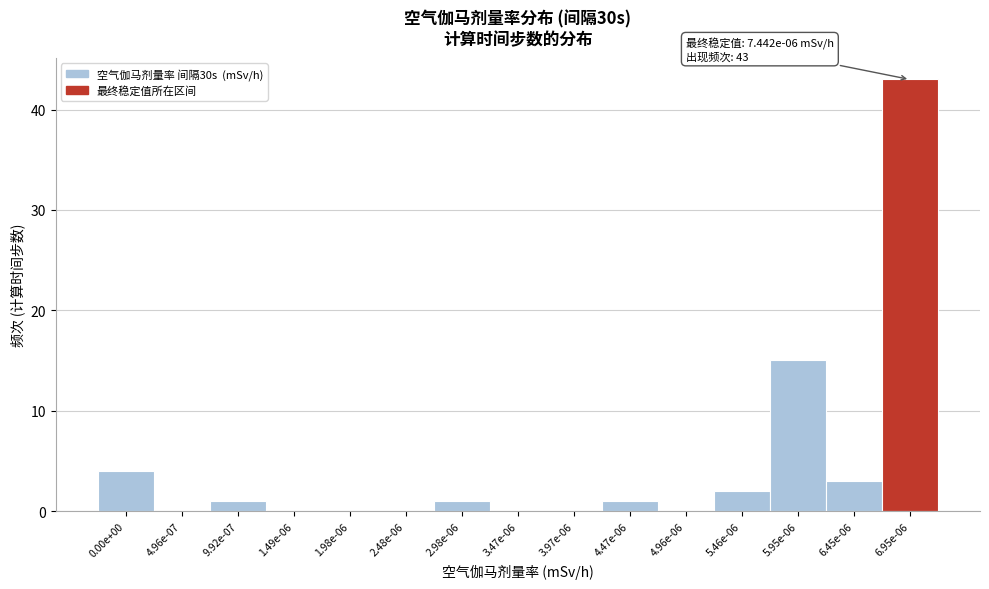

Reading left to right, transcribe all the data shown in this chart.

0.00e+00=4	4.96e-07=0	9.92e-07=1	1.49e-06=0	1.98e-06=0	2.48e-06=0	2.98e-06=1	3.47e-06=0	3.97e-06=0	4.47e-06=1	4.96e-06=0	5.46e-06=2	5.95e-06=15	6.45e-06=3	6.95e-06=43